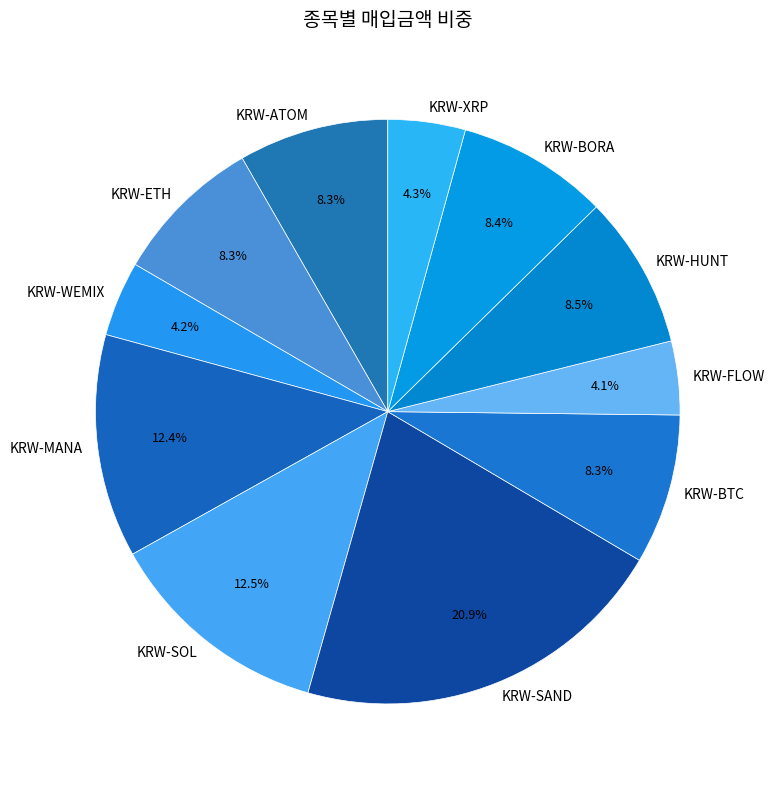

Combined, do KRW-SAND and KRW-FLOW account for over 50%?

No